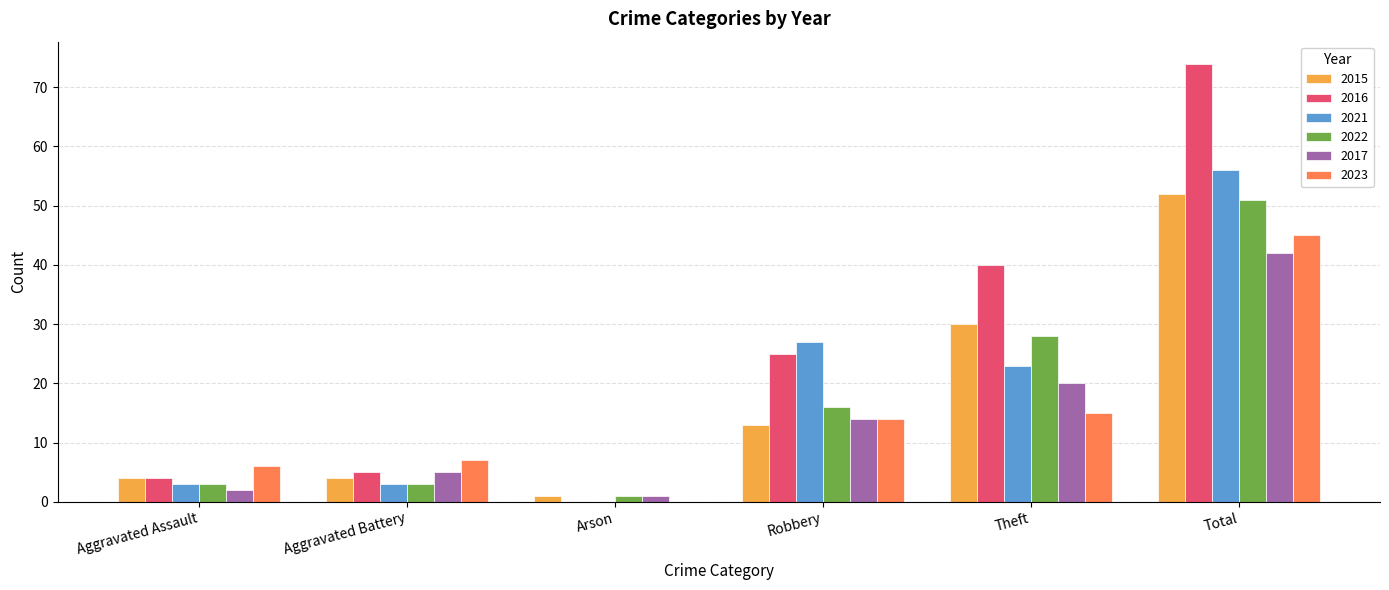

The value of 2016 at Aggravated Assault is 4. True or false?

True